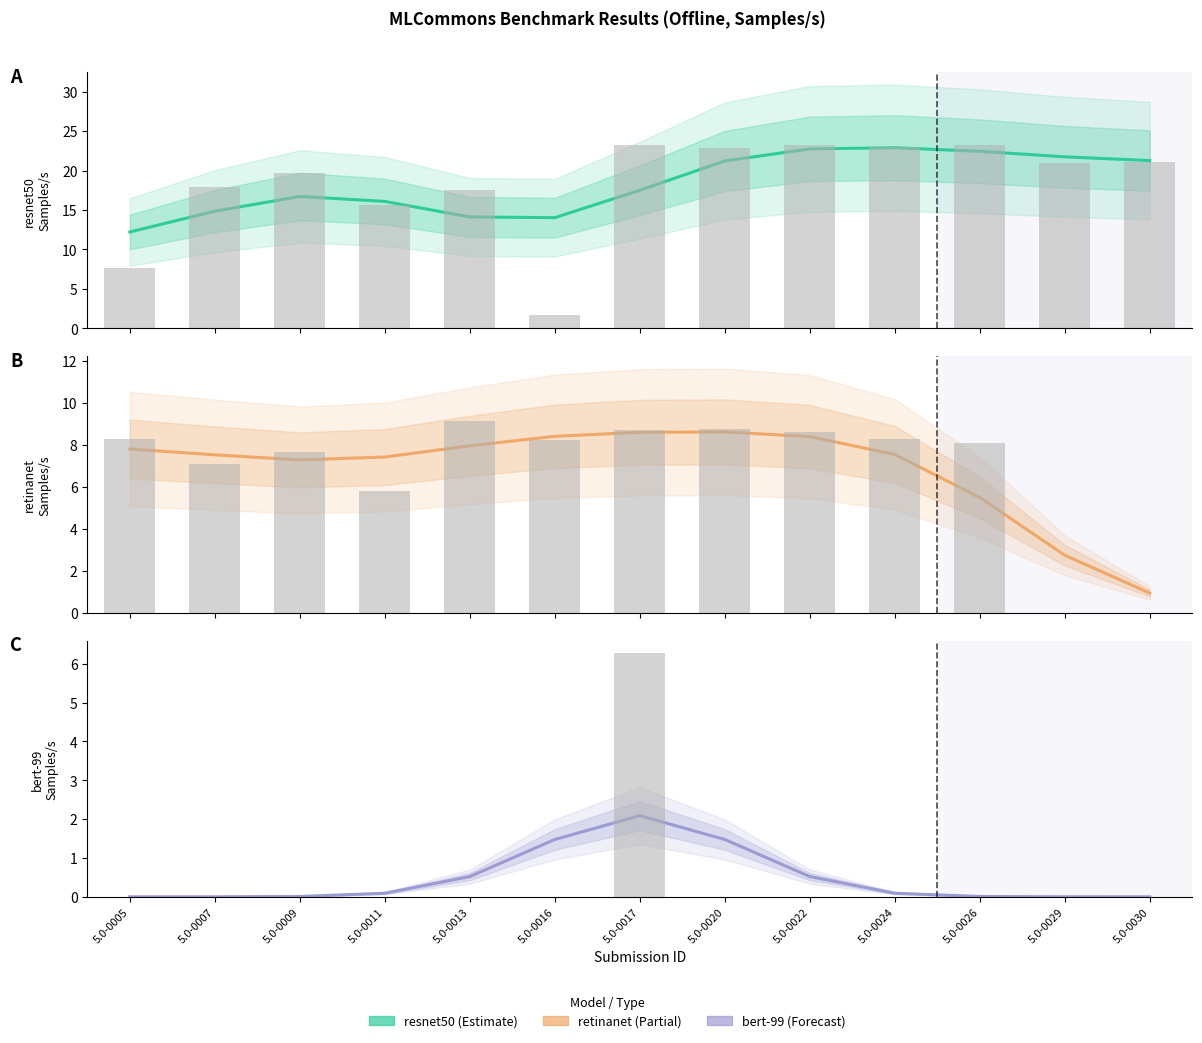

The resnet50 (Samples/s) series shows 9.9 at 5.0-0030. True or false?

False